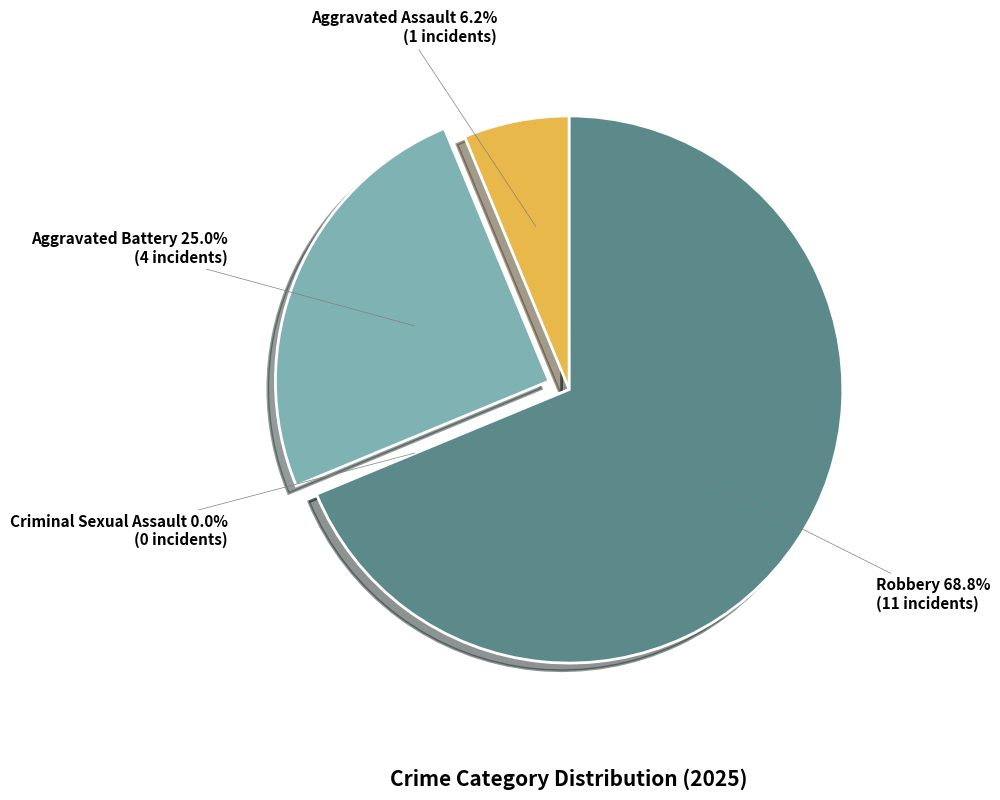

Is there a majority slice in this chart?

Yes